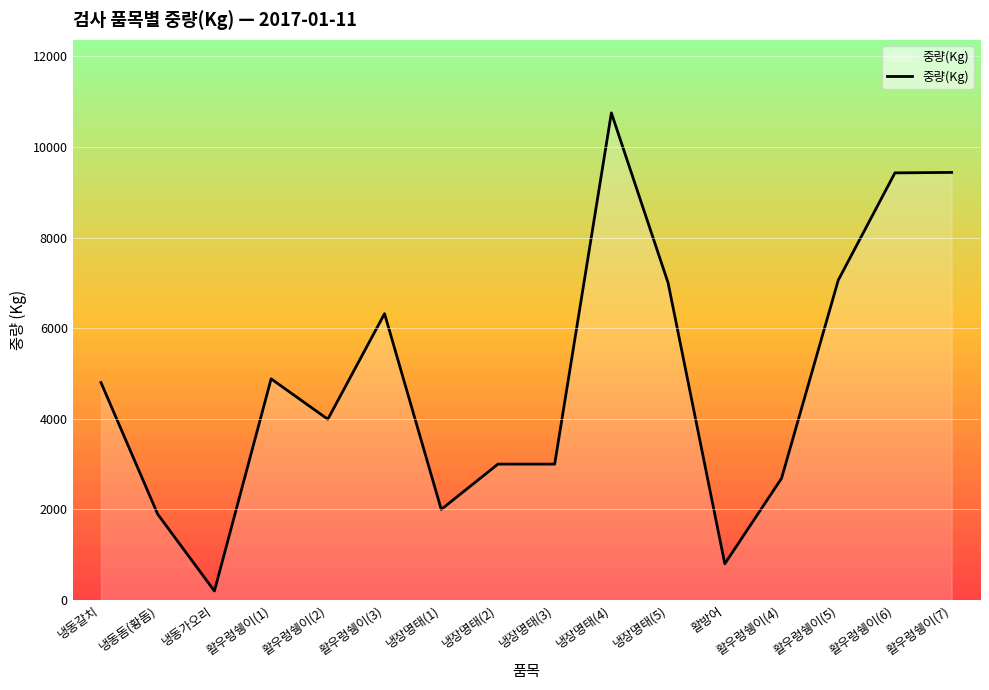

What is the change in value from 냉장명태(2) to 냉장명태(4)?

+7750